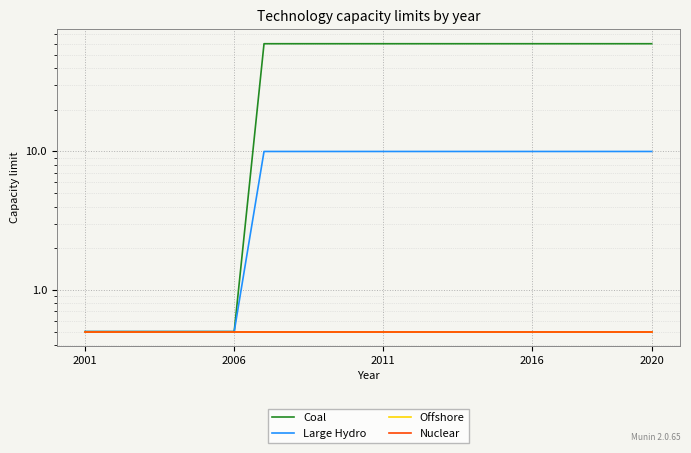

What is the minimum value shown in the chart?

0.5